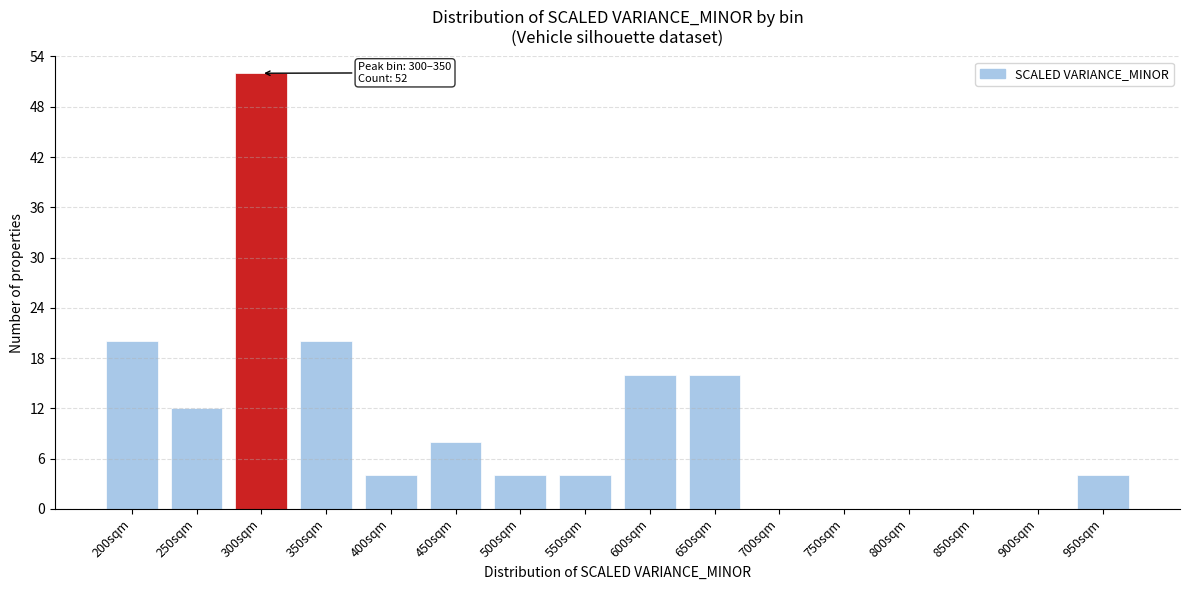

Reading right to left, transcribe all the data shown in this chart.

950sqm=4	900sqm=0	850sqm=0	800sqm=0	750sqm=0	700sqm=0	650sqm=16	600sqm=16	550sqm=4	500sqm=4	450sqm=8	400sqm=4	350sqm=20	300sqm=52	250sqm=12	200sqm=20